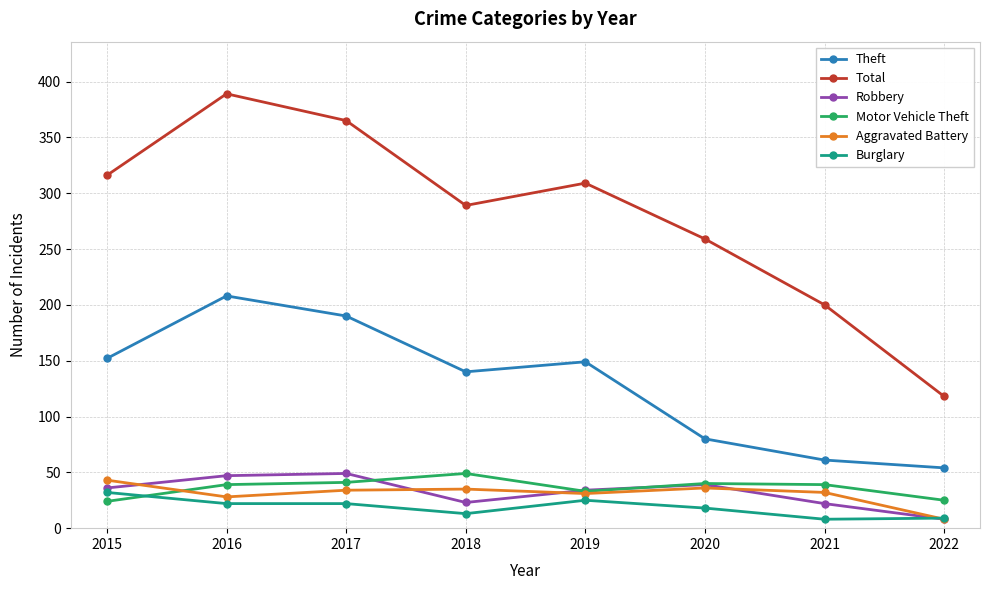

How many distinct data groups are displayed?

6